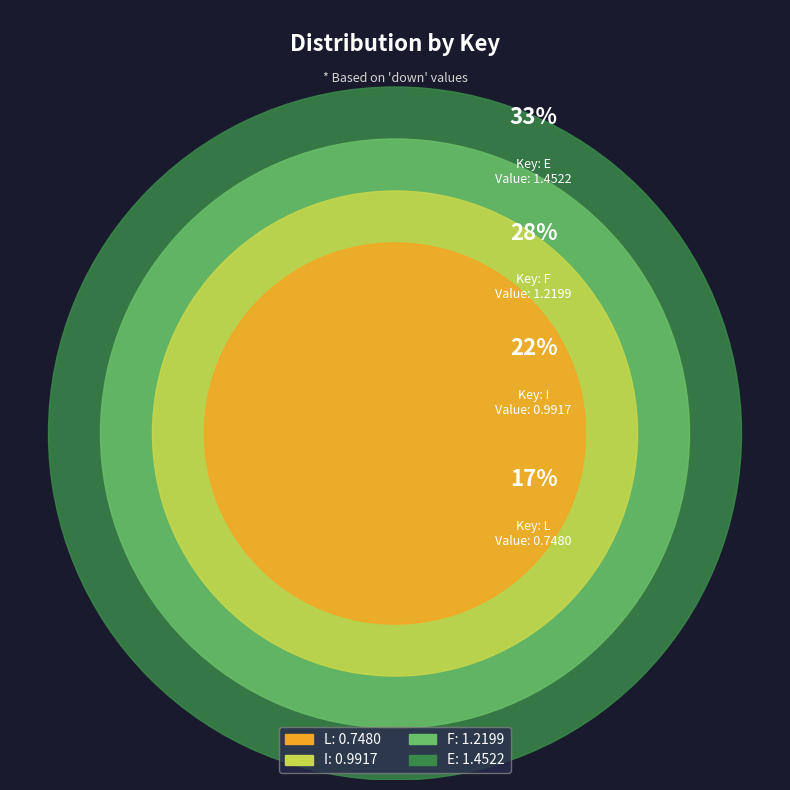

The E slice represents 24% of the pie. True or false?

False